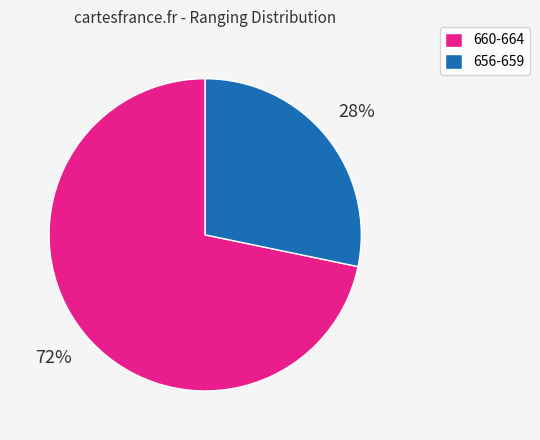

True or false: 656-659 accounts for 34% of the total.

False